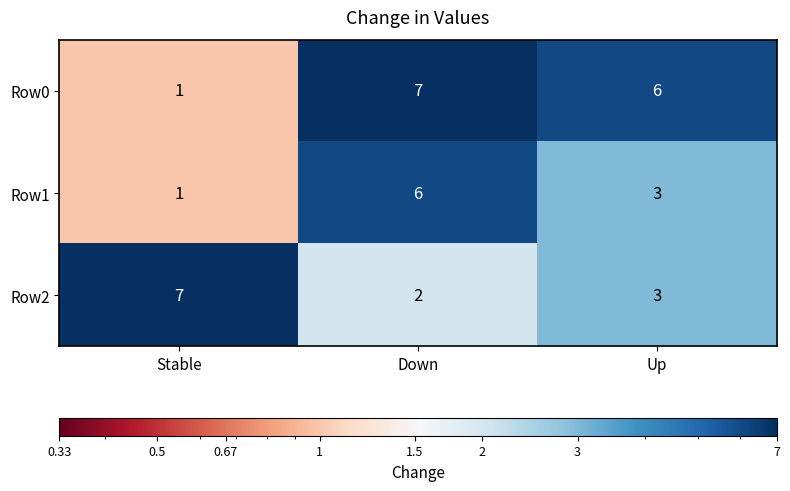

Which series changed the most between Stable and Up?

Row0